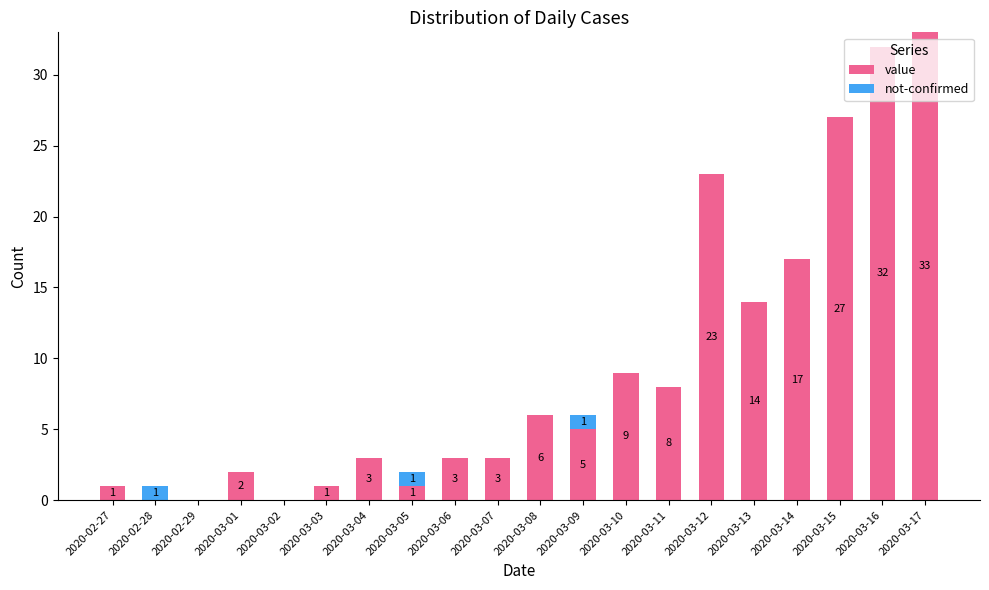

What is the total value across all series at 2020-03-12?

23